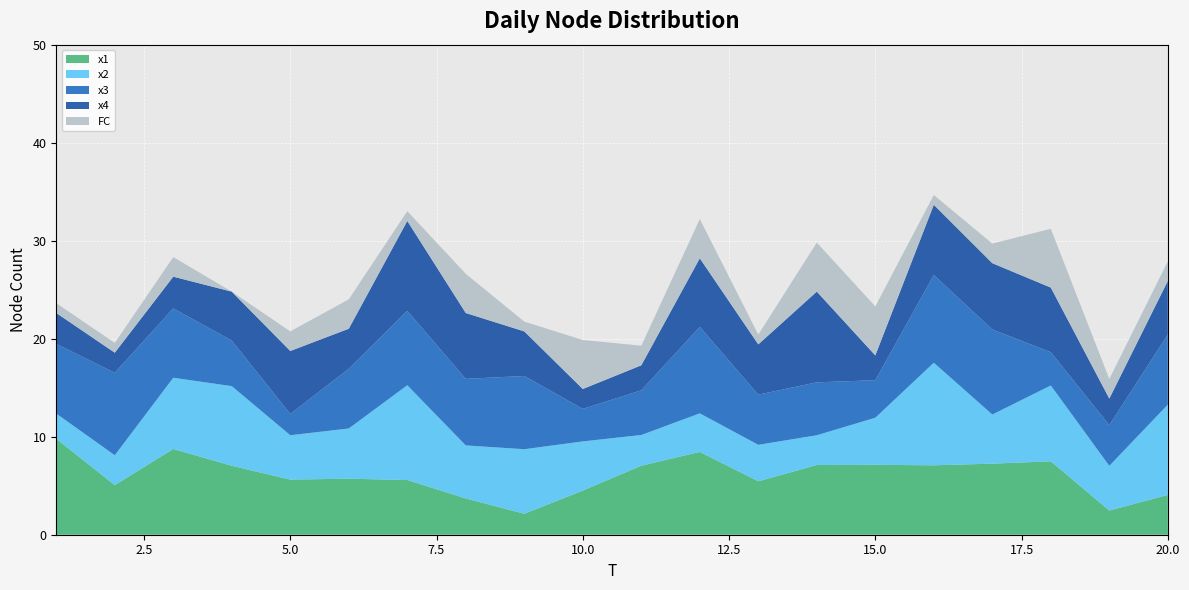

Reading right to left, transcribe all the data shown in this chart.

x1: 4.1	2.5	7.5	7.3	7.1	7.1	7.1	5.5	8.4	7.0	4.5	2.1	3.7	5.6	5.7	5.6	7.0	8.7	5.1	9.8
x2: 9.2	4.6	7.7	5.0	10.5	4.8	3.0	3.7	3.9	3.1	5.0	6.6	5.4	9.7	5.1	4.5	8.1	7.3	3.0	2.6
x3: 7.2	4.2	3.4	8.7	8.9	3.8	5.4	5.1	8.8	4.6	3.3	7.5	6.8	7.6	6.1	2.2	4.6	7.1	8.4	7.1
x4: 5.5	2.7	6.6	6.8	7.2	2.5	9.3	5.1	7.0	2.6	2.0	4.5	6.7	9.2	4.1	6.4	5.0	3.2	2.0	3.2
FC: 2.0	2.0	6.0	2.0	1.0	5.0	5.0	1.0	4.0	2.0	5.0	1.0	4.0	1.0	3.0	2.0	0.0	2.0	1.0	1.0